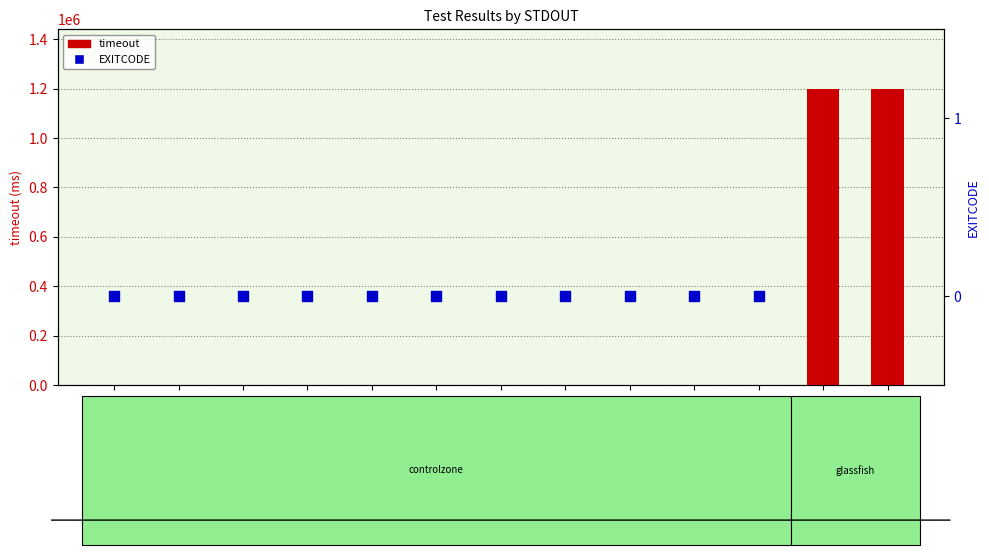

Between licmgr Online and eniq_sp_1 Vfstab, which is larger?

licmgr Online